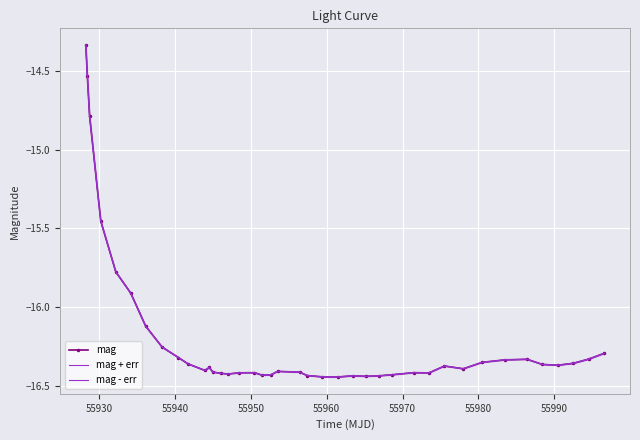

What is the difference between the second highest and second lowest values in the mag series?

1.9